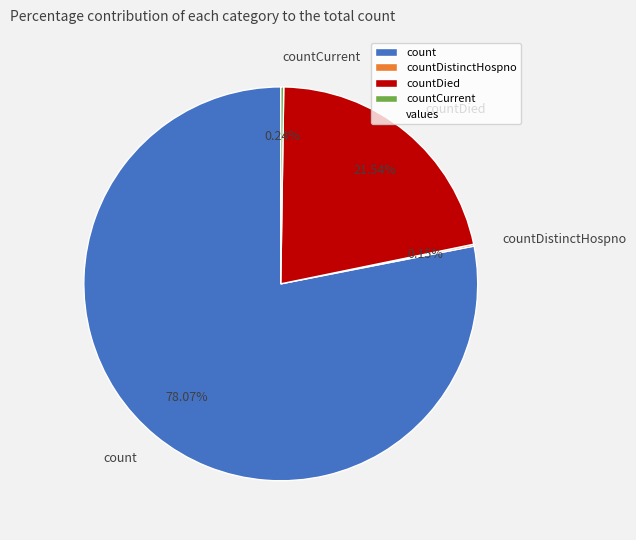

The countDied slice represents 22% of the pie. True or false?

True